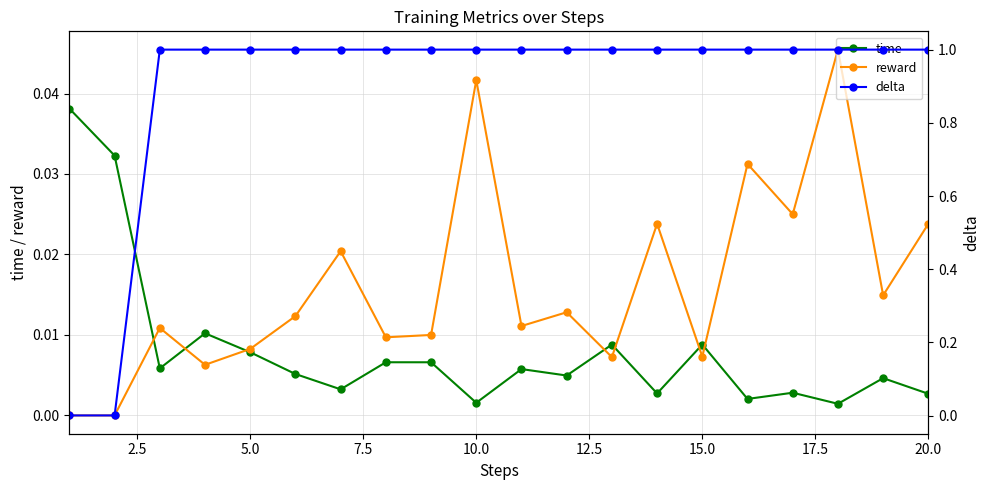

True or false: time has more than 0 points higher than both neighbors.

True